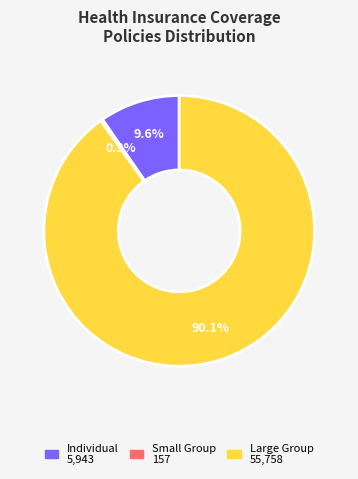

True or false: Individual accounts for 1% of the total.

False